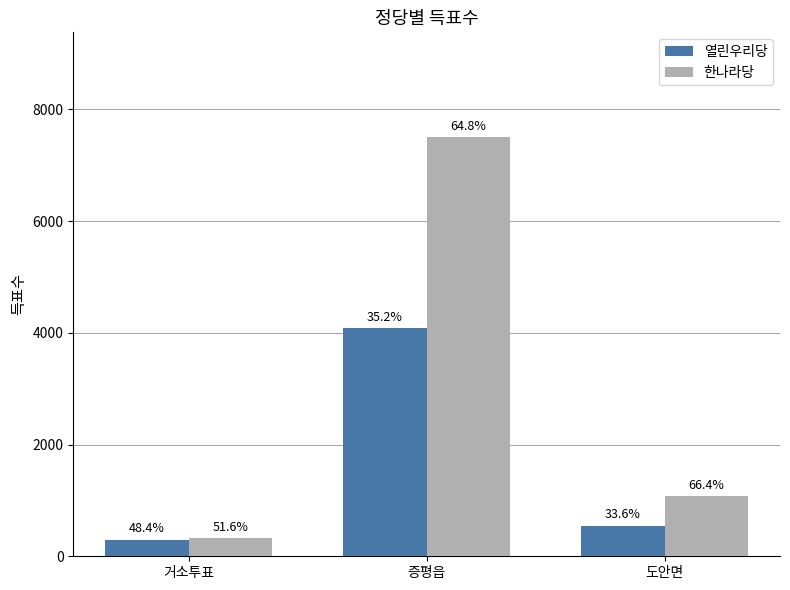

What is the lowest value of the 한나라당 series?

320